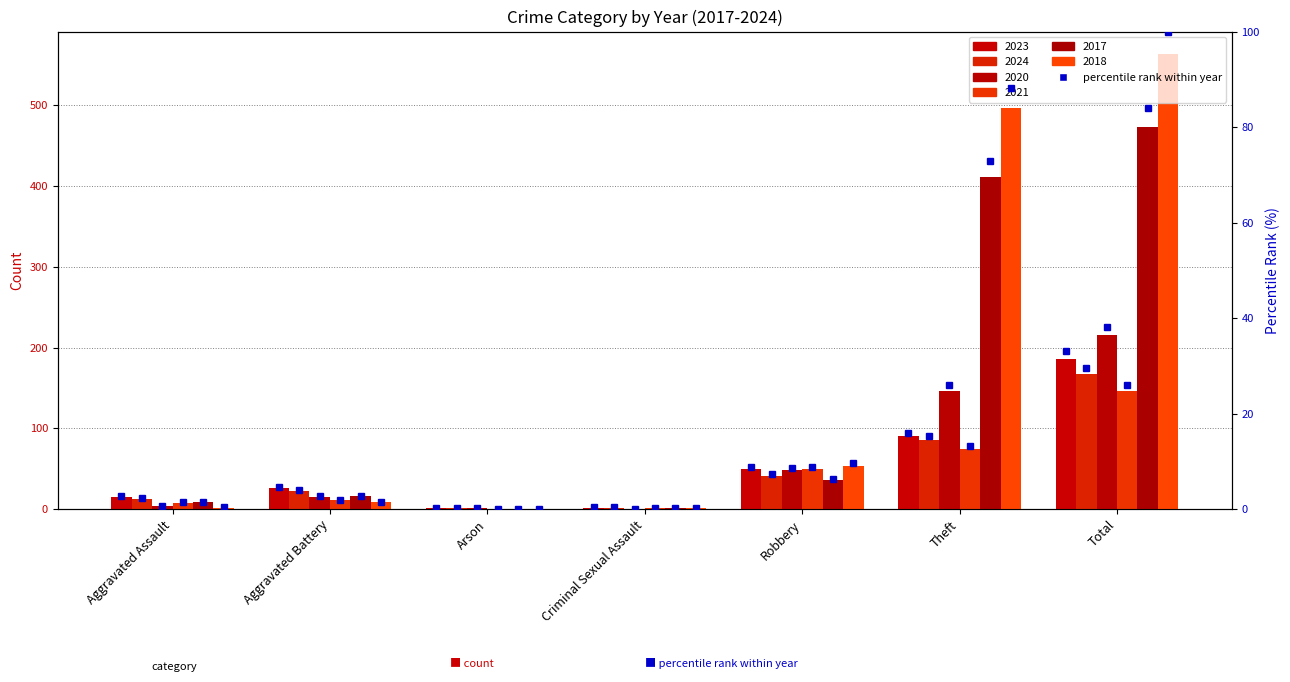

Reading right to left, transcribe all the data shown in this chart.

pct_2023: 33.0	16.0	8.9	0.4	0.2	4.6	2.7
pct_2024: 29.7	15.3	7.3	0.4	0.2	4.1	2.3
pct_2020: 38.2	25.9	8.5	0.0	0.2	2.7	0.7
pct_2021: 25.9	13.3	8.9	0.2	0.0	2.0	1.4
pct_2017: 84.0	73.0	6.4	0.2	0.0	2.8	1.6
pct_2018: 100.0	88.3	9.6	0.2	0.0	1.6	0.4